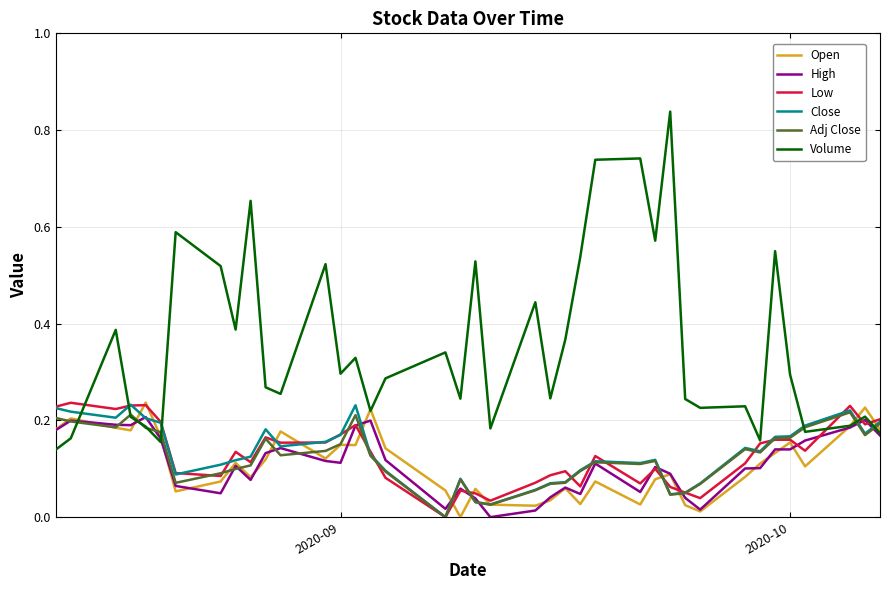

Which series has the largest total across all categories?

Volume